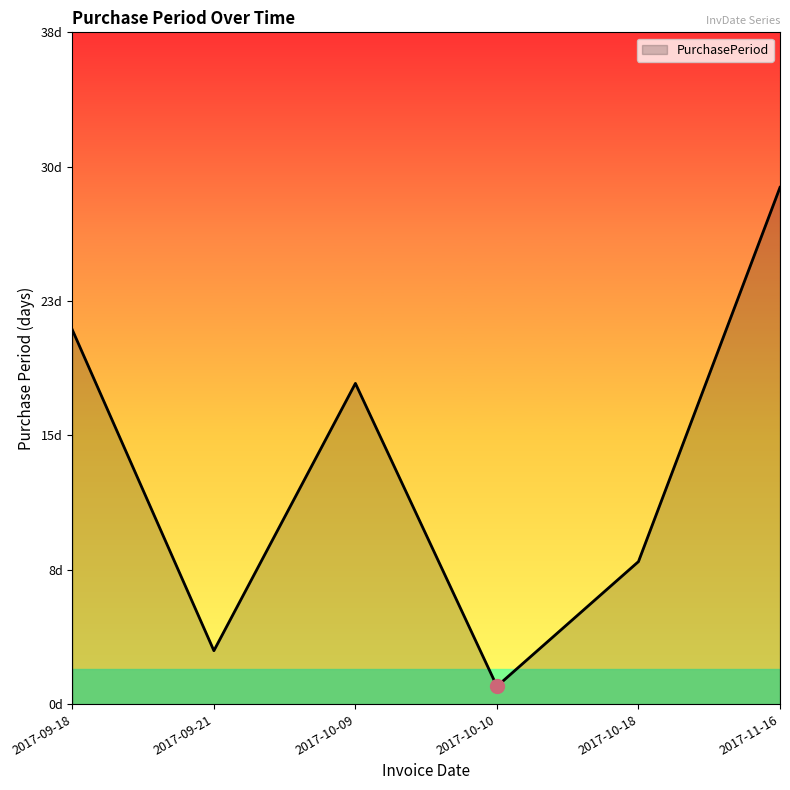

List the labels in order of value, largest first.

2017-11-16, 2017-09-18, 2017-10-09, 2017-10-18, 2017-09-21, 2017-10-10